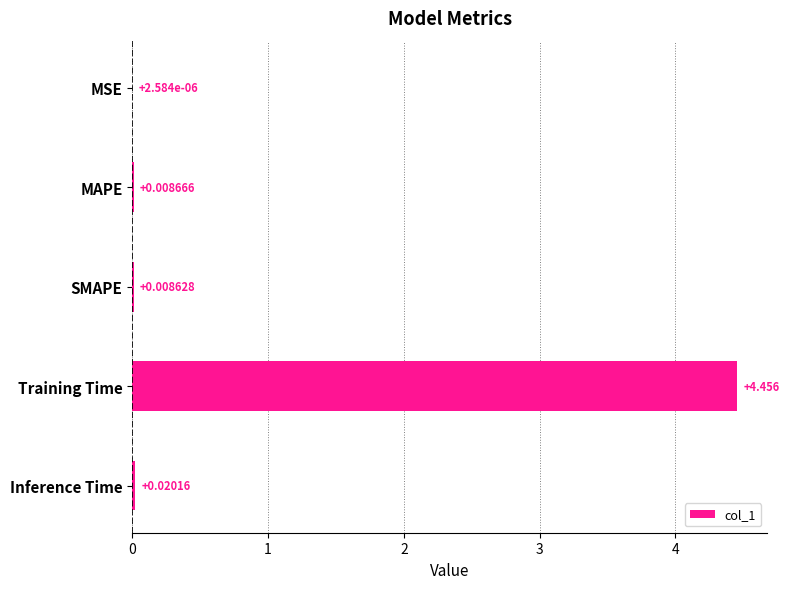

What is the average value?

0.9